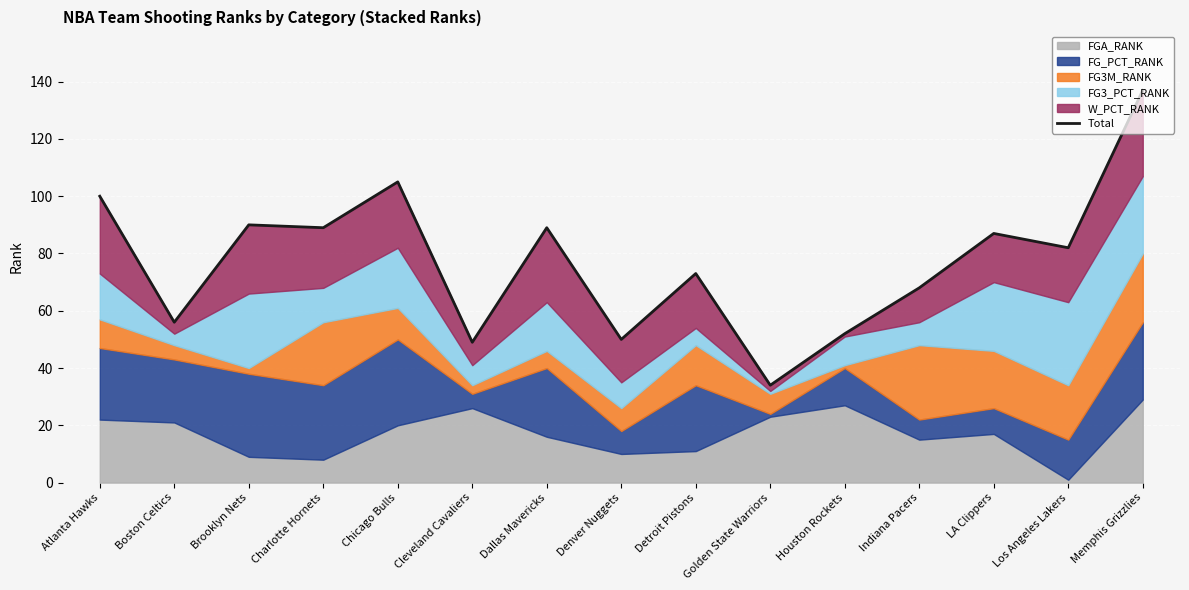

Is it true that the value at Detroit Pistons is 23?

False